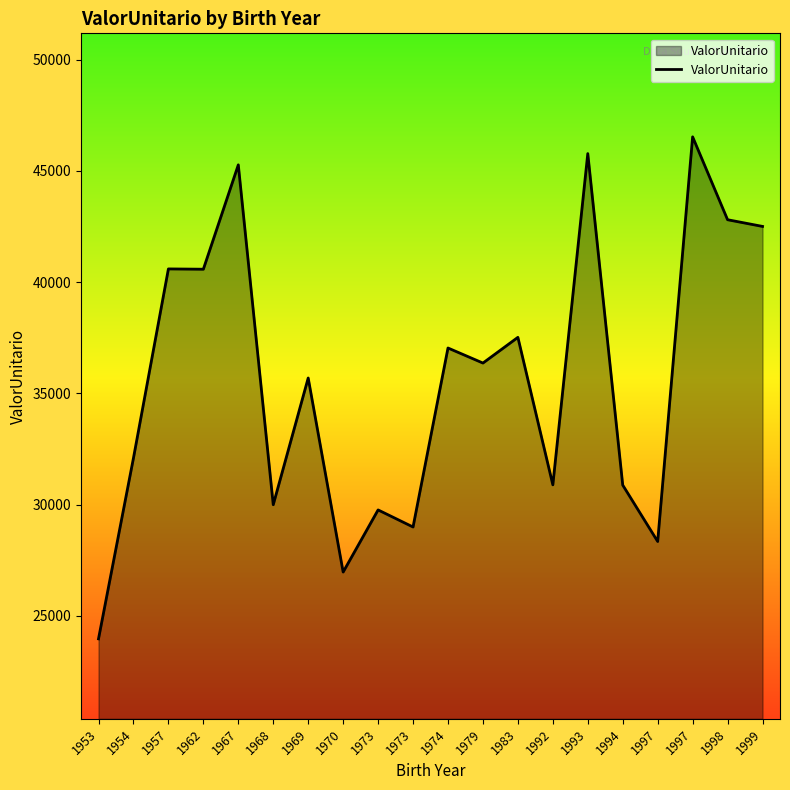

Reading left to right, extract all data points from this chart.

23963.5	32088.2	40591.4	40577.9	45269.4	29992.4	35688.4	26965.3	29758.2	28990.8	37036.7	36360.4	37515.6	30885.6	45775.1	30874.7	28340.4	46527.7	42802.5	42501.5